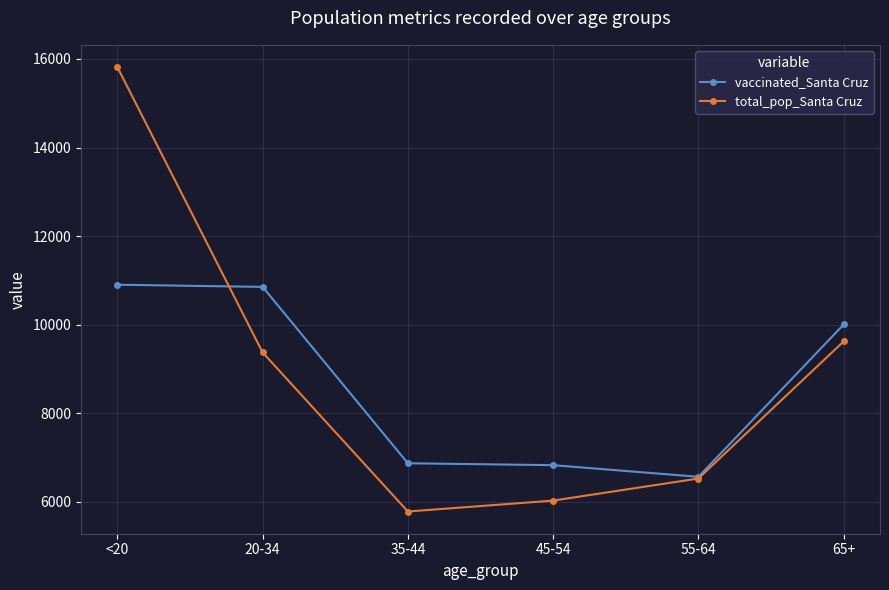

How many values in the vaccinated_Santa Cruz series are below 10006?

3